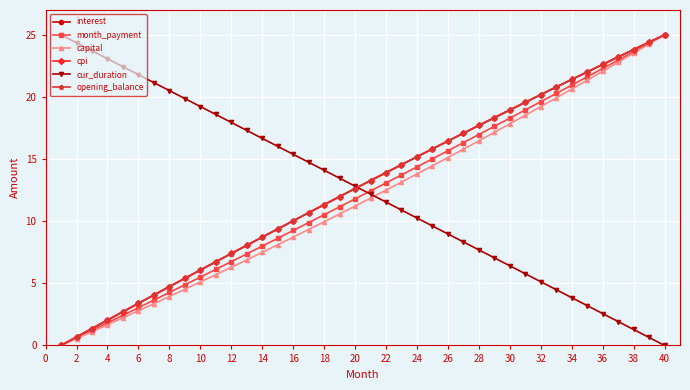

What is the highest value of the interest series?

25.0